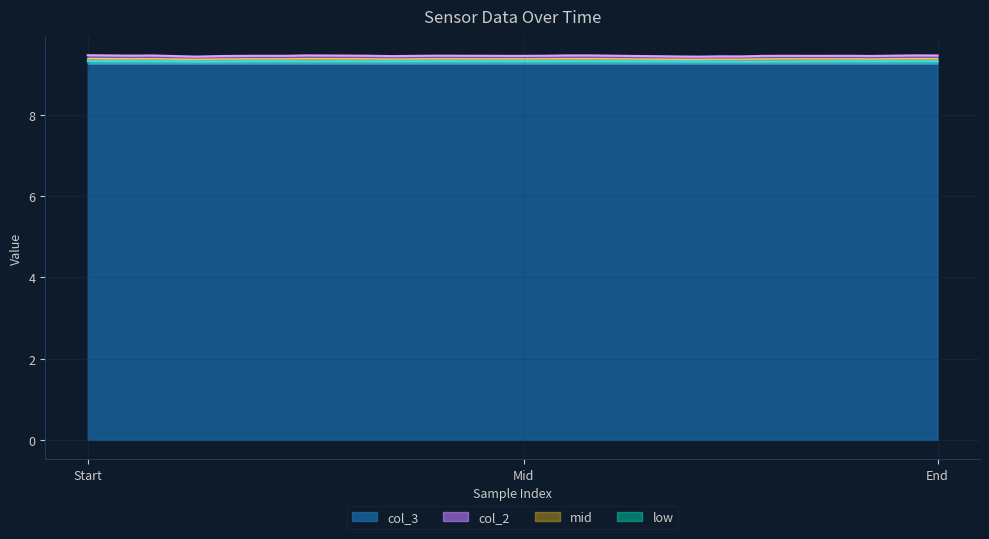

True or false: col_3 has more than 1 points higher than both neighbors.

True